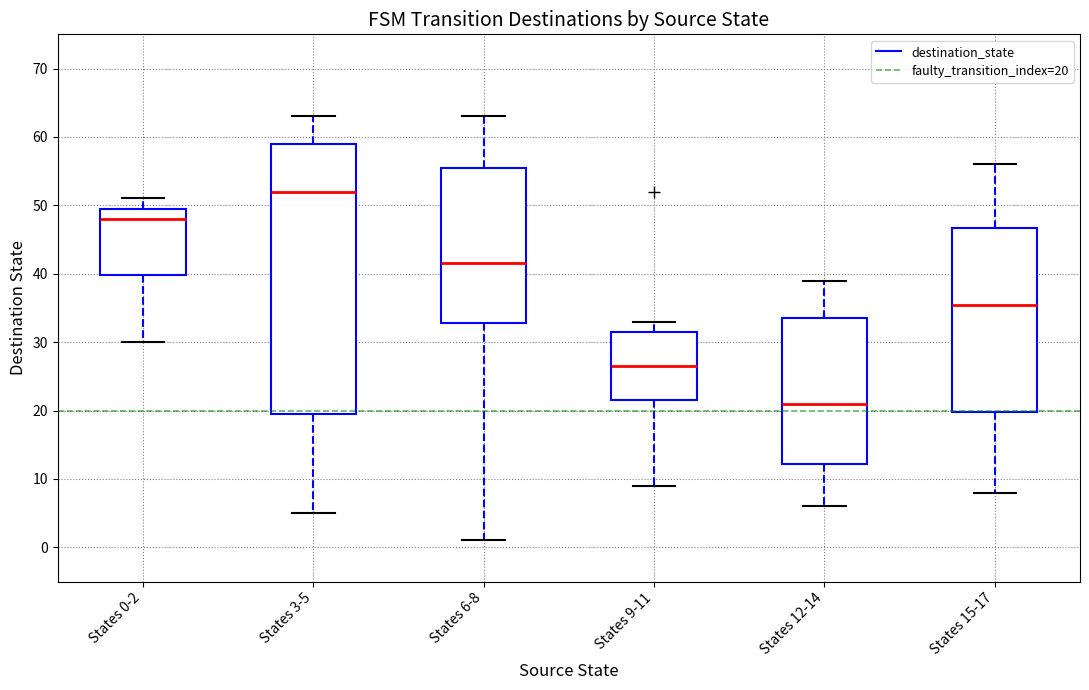

Reading left to right, transcribe this box plot: for each box, give where its median line is, the range the box spans, and where its two whiskers end, as read against the y-axis. The values are not printed on the chart, so give them approximately, as read against the axis.

States 0-2: median 48, box 40 to 50, whiskers 30 to 51
States 3-5: median 52, box 20 to 59, whiskers 5 to 63
States 6-8: median 42, box 33 to 56, whiskers 1 to 63
States 9-11: median 27, box 22 to 32, whiskers 9 to 33
States 12-14: median 21, box 12 to 34, whiskers 6 to 39
States 15-17: median 36, box 20 to 47, whiskers 8 to 56